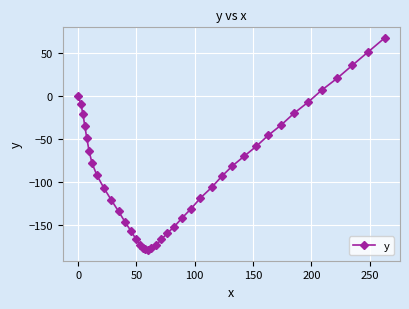

How many values exceed -92?

19